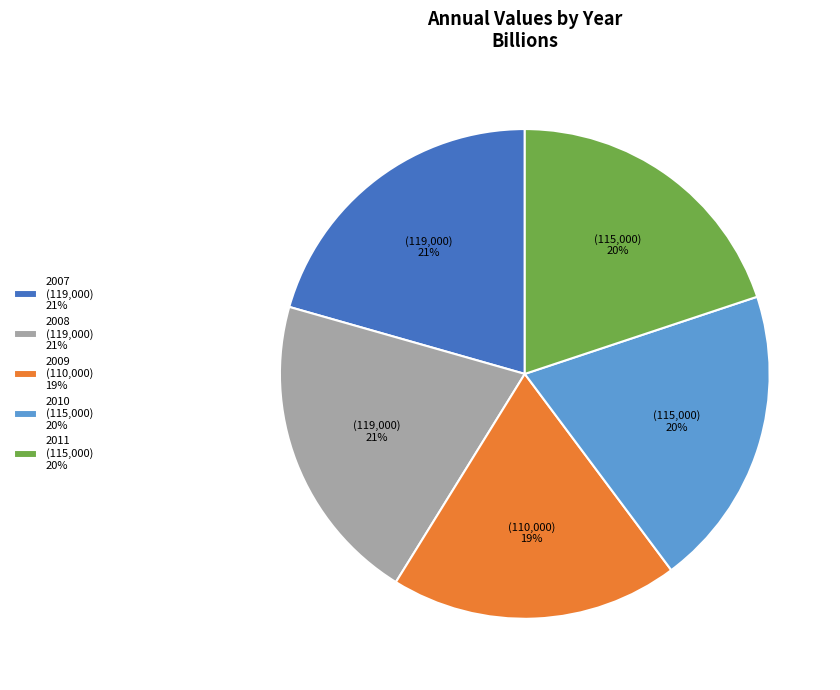

Count the number of slices in the pie.

5